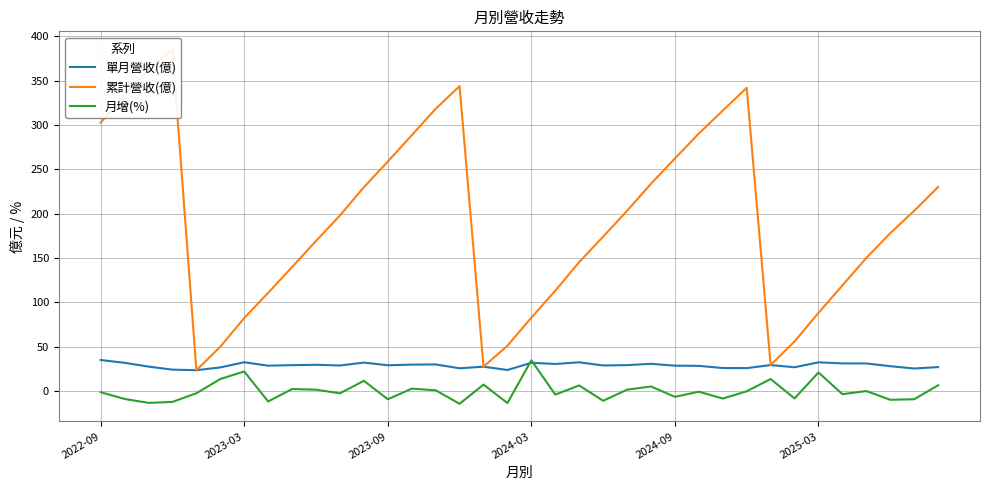

At which label does 月增(%) reach its peak?

2024-03